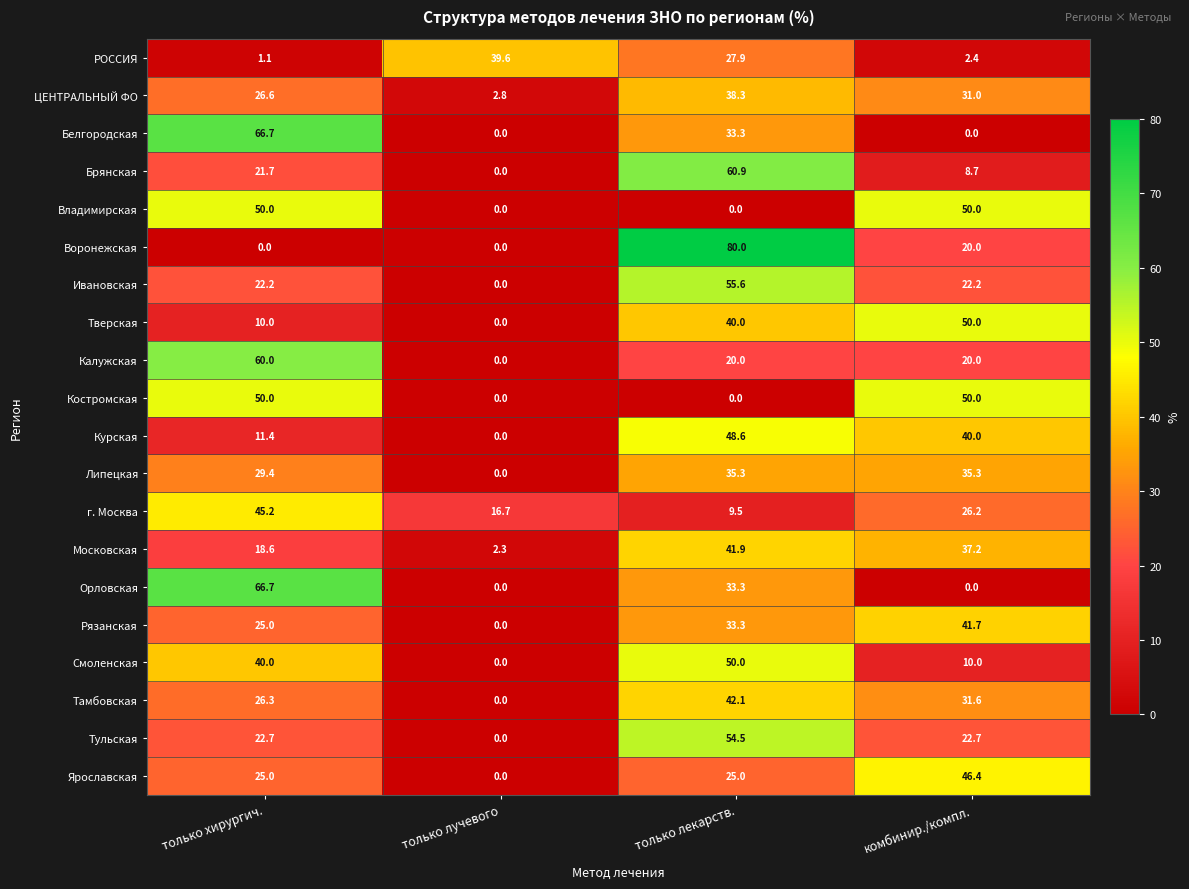

What is the average value of the Владимирская series?

25.0